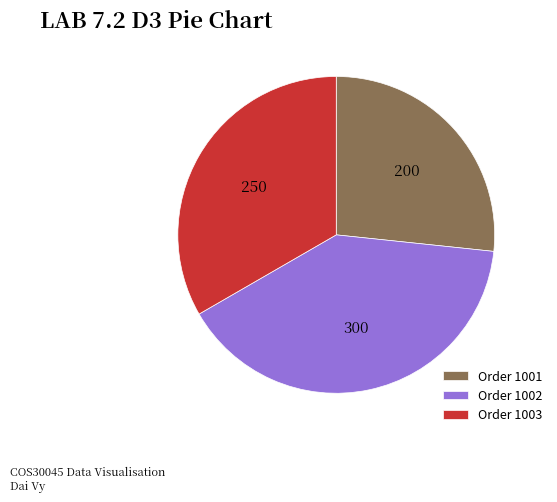

Which slice is the smallest?

Order 1001